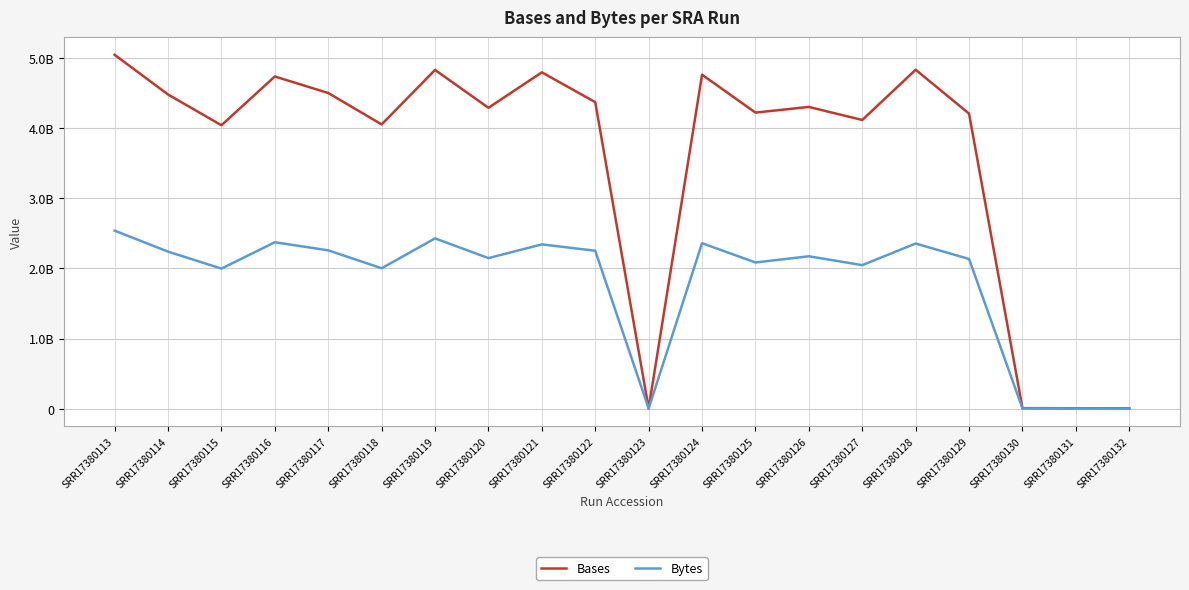

What is the sum of the Bases values at SRR17380123 and SRR17380128?

4835401308